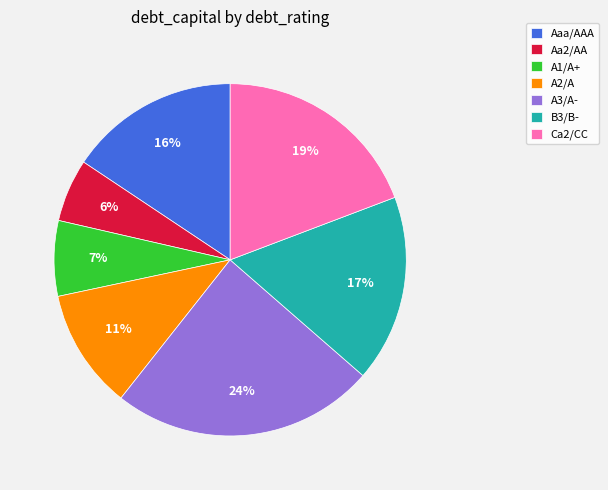

Which slice is the smallest?

Aa2/AA